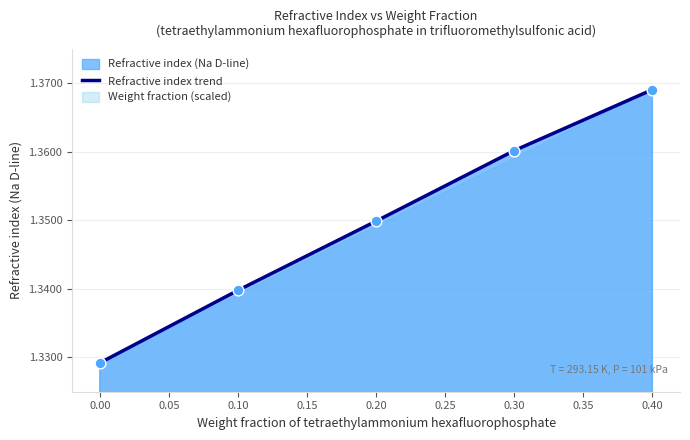

The value of Refractive index trend at 0.10 is 2.1. True or false?

False